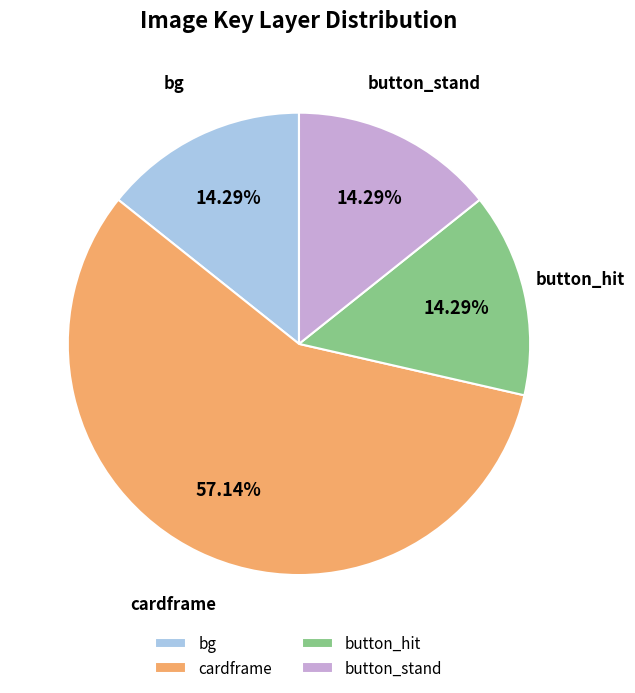

Which has a higher value, button_stand or cardframe?

cardframe